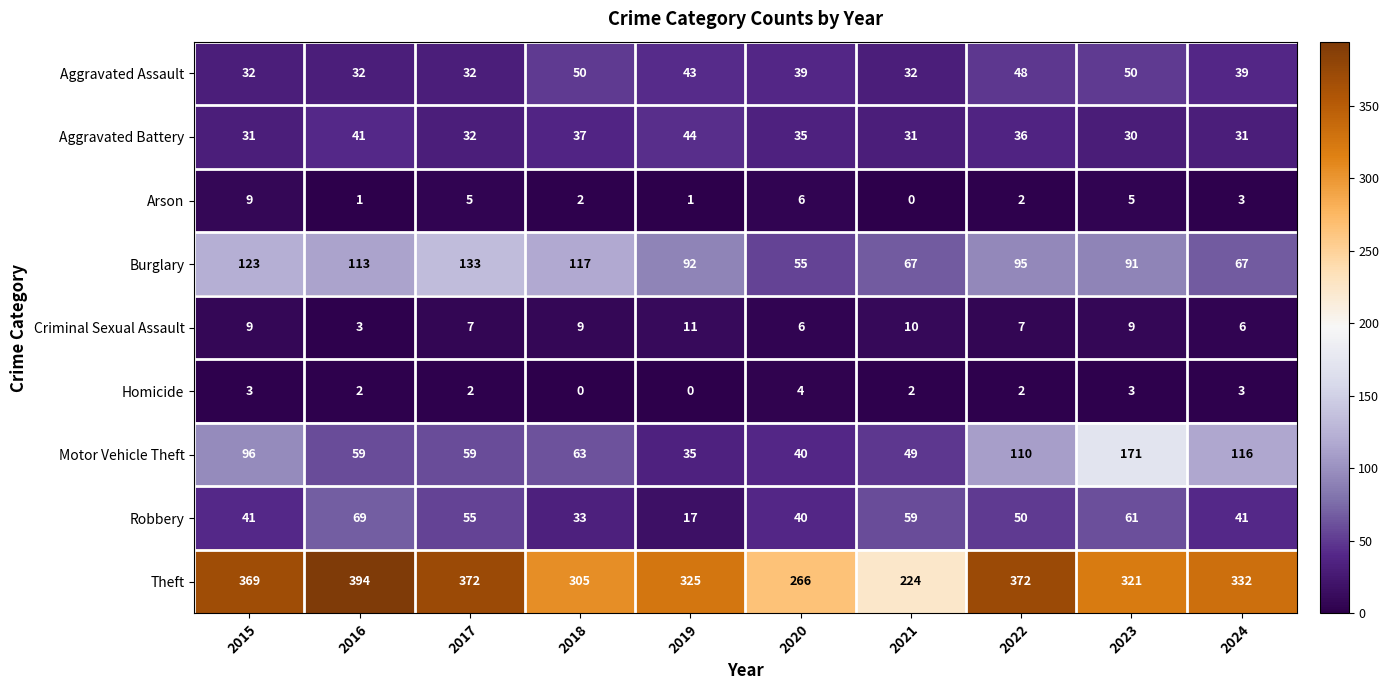

The Theft series shows 668 at 2022. True or false?

False